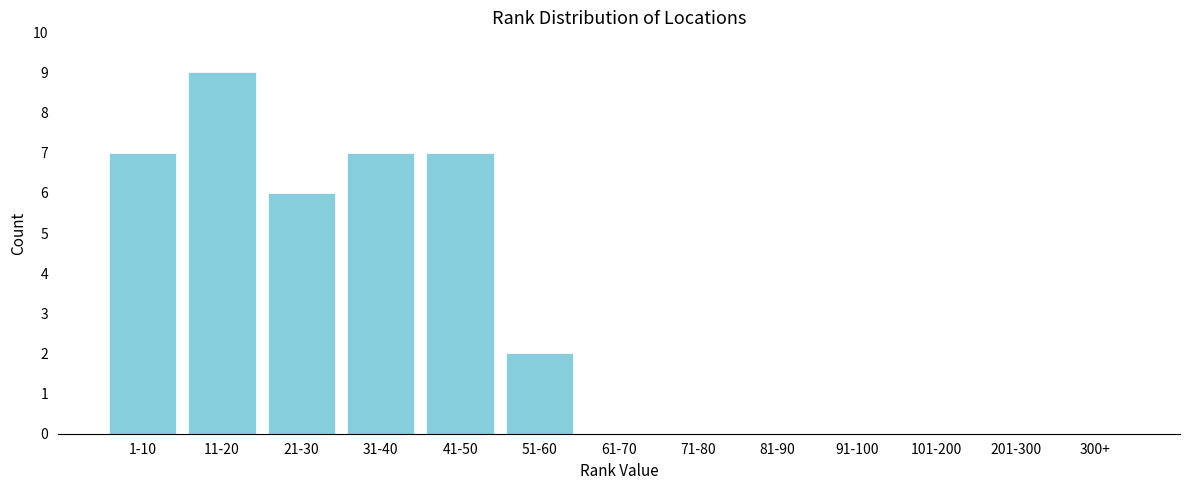

Reading left to right, extract all data points from this chart.

1-10=7	11-20=9	21-30=6	31-40=7	41-50=7	51-60=2	61-70=0	71-80=0	81-90=0	91-100=0	101-200=0	201-300=0	300+=0